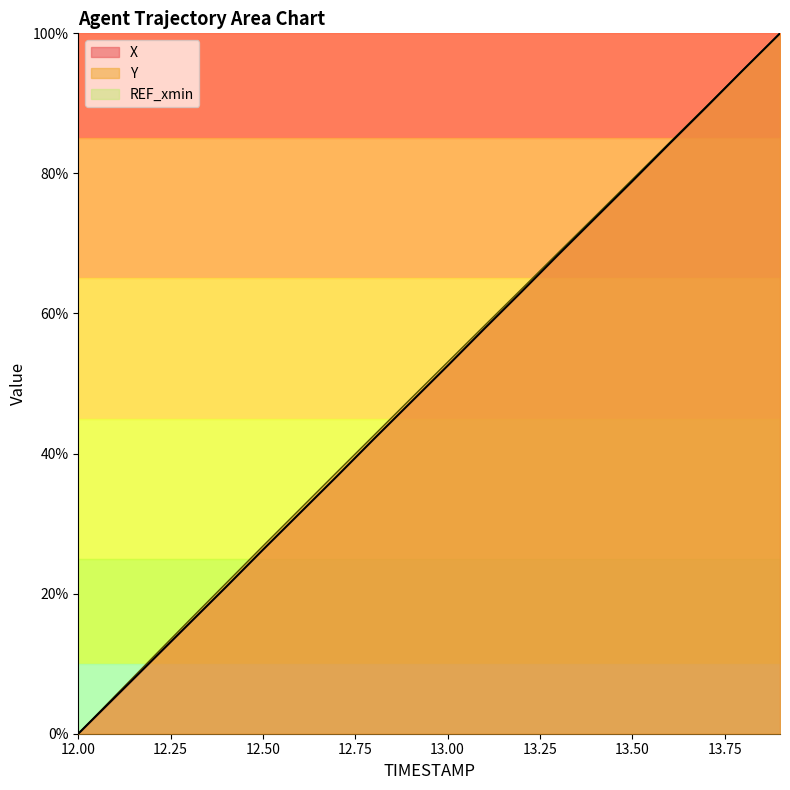

The X series shows 122.3 at 16. True or false?

False